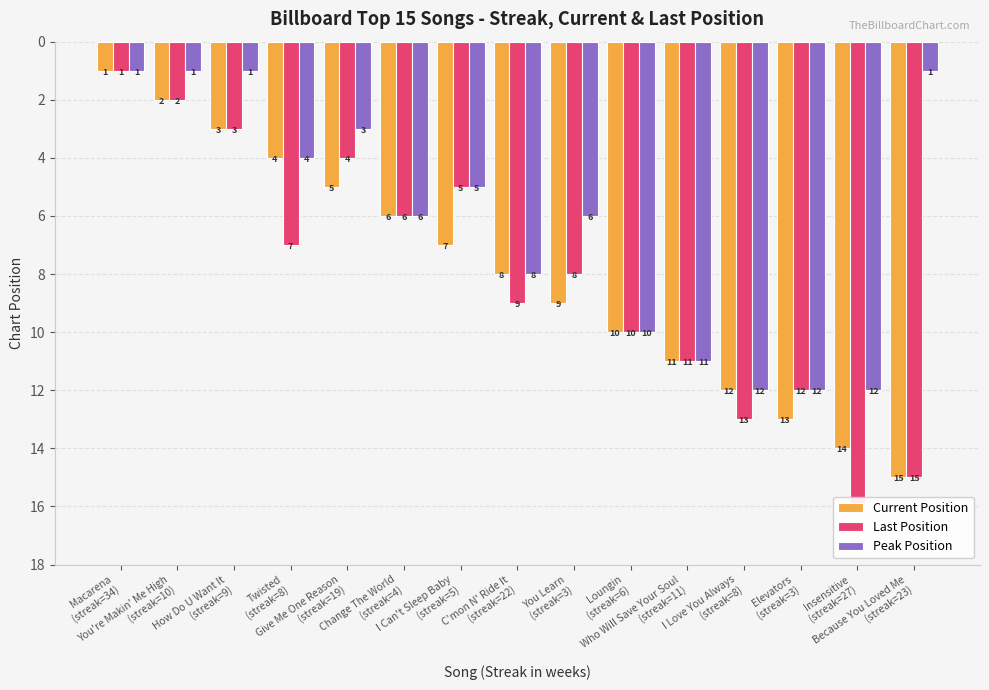

What is the total value across all series at Loungin
(streak=6)?

30